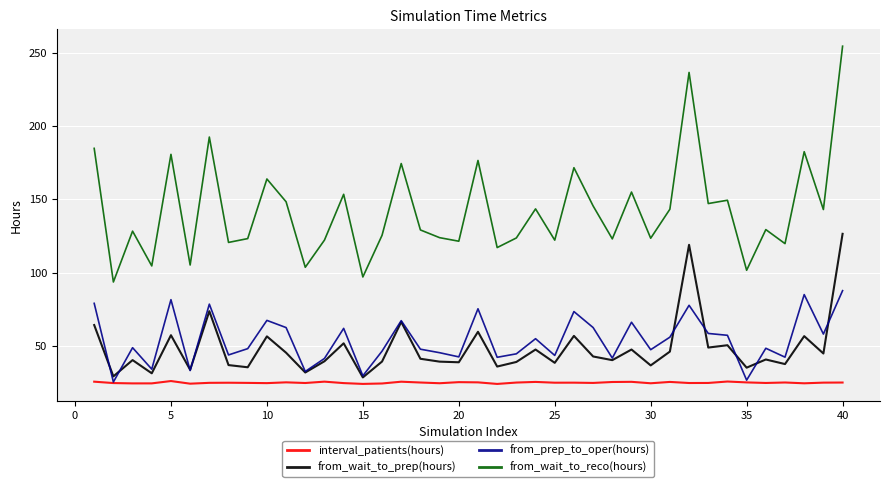

Does the chart display data point markers on the line(s)?

No